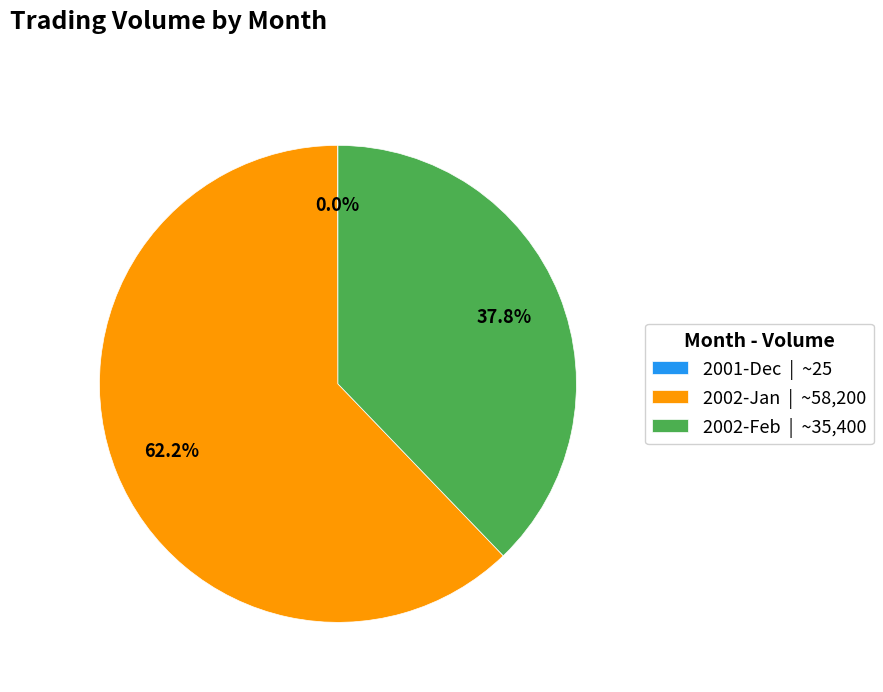

What portion of the pie excludes 2002-Feb | ~35,400?

62.2%